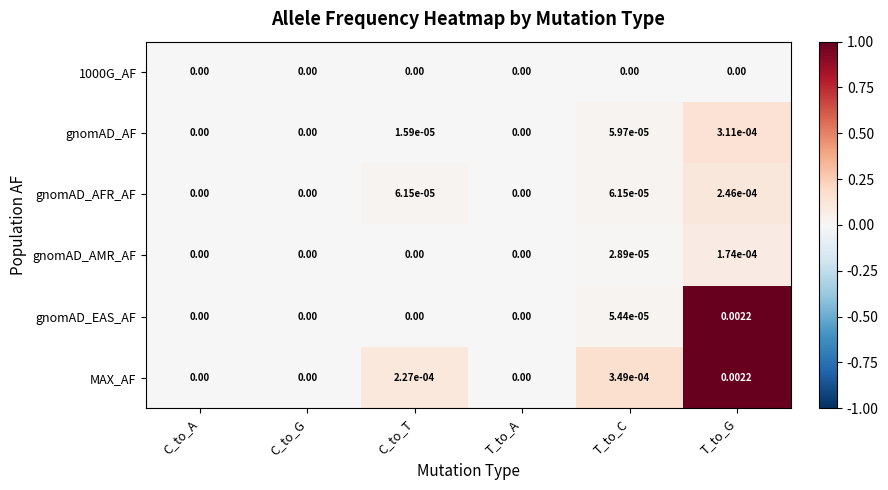

Which series has the largest total across all categories?

MAX_AF